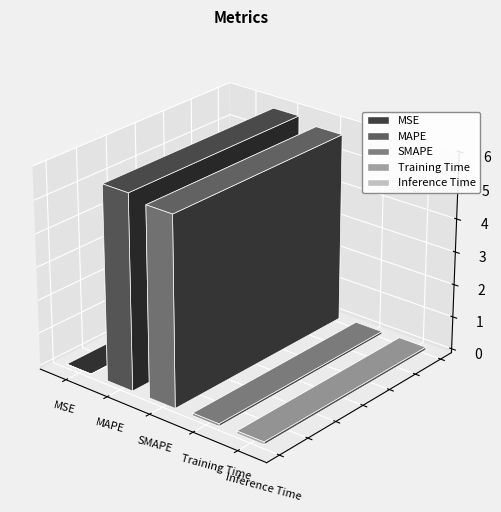

What is the label of the 3rd bar from the left?

SMAPE